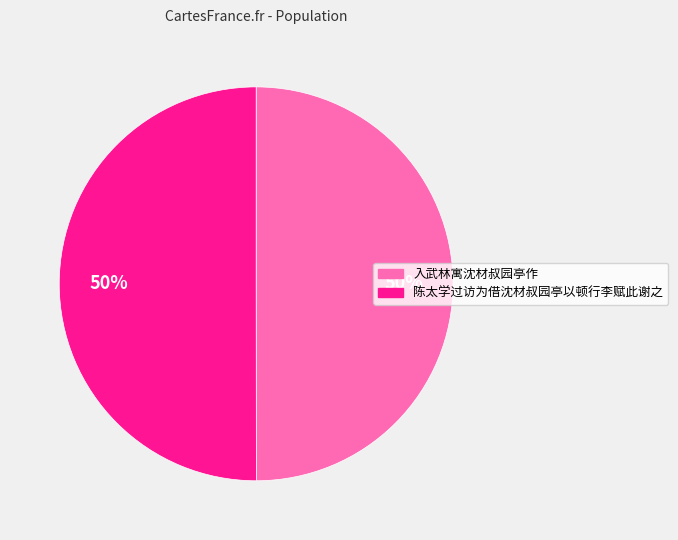

What is the ratio of the value at 陈太学过访为借沈材叔园亭以顿行李赋此谢之 to the value at 入武林寓沈材叔园亭作?

1.0